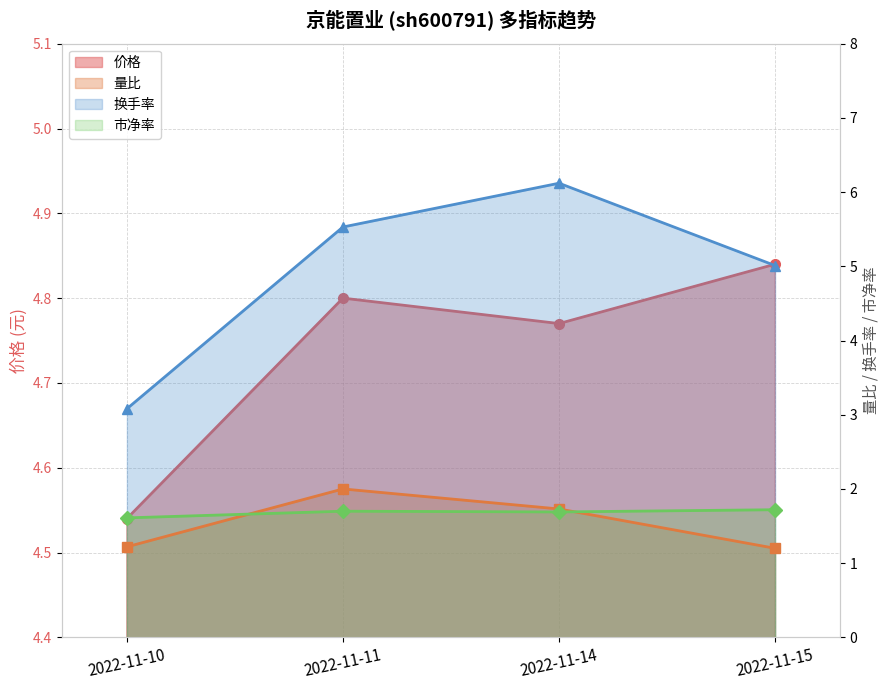

Does the chart display data point markers on the line(s)?

Yes